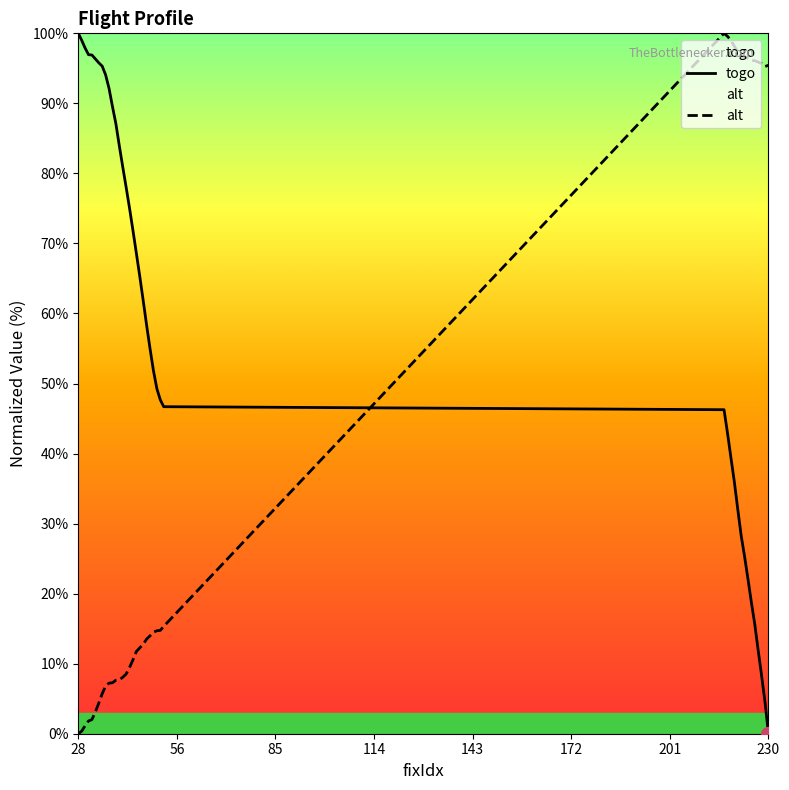

What is the difference between the second highest and second lowest values in the alt series?

99.2